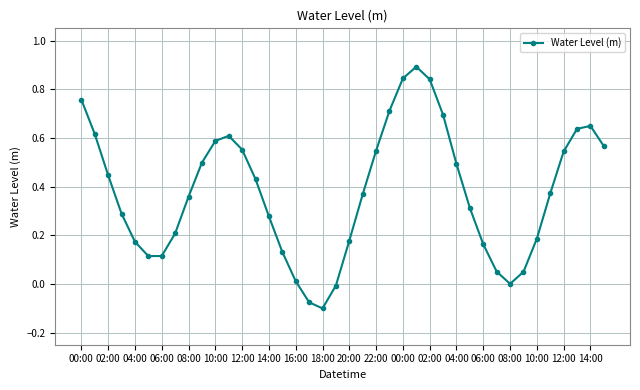

True or false: there are more than 2 points higher than both neighbors.

True